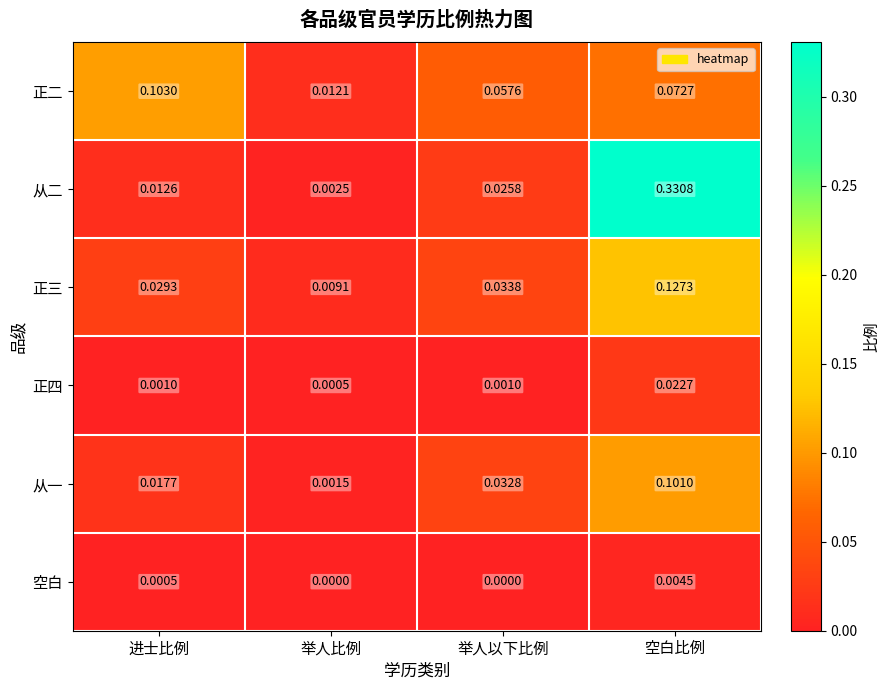

Between 举人比例 and 举人以下比例, which series saw the biggest shift?

正二